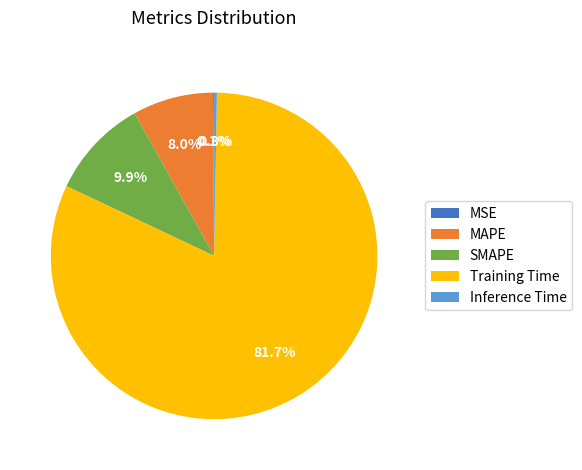

To the nearest percent, what is the difference between the MAPE and SMAPE slice percentages?

2%